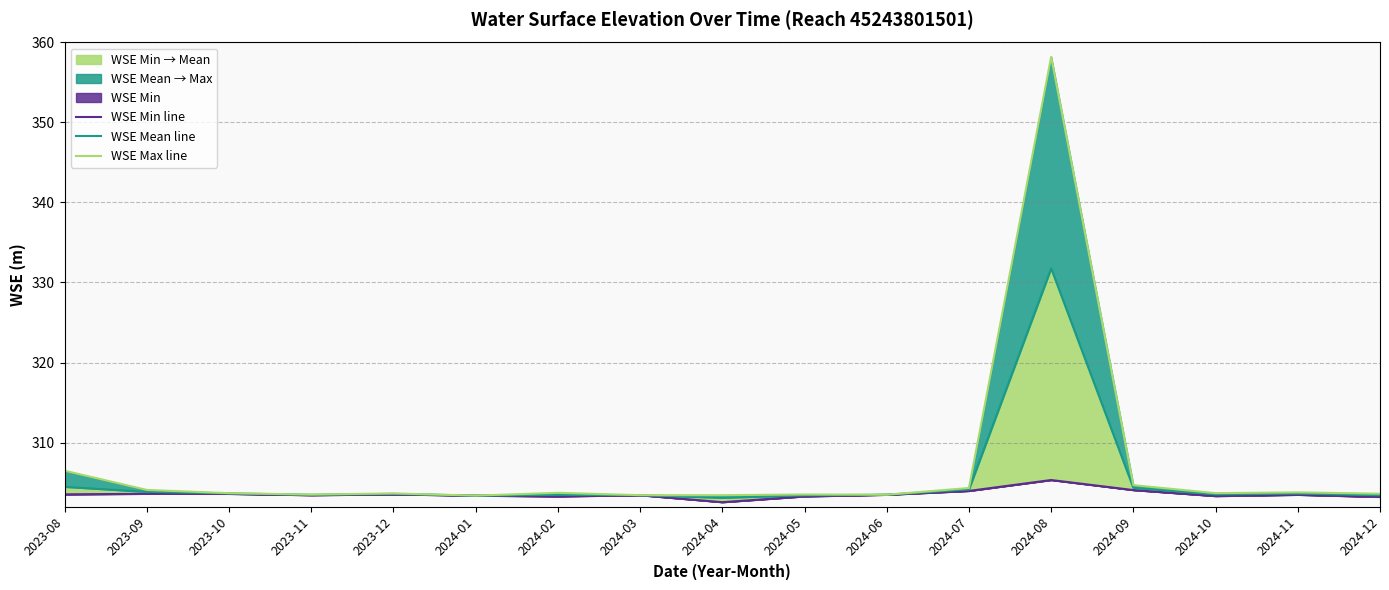

What is the label of the 17th point from the right?

2023-08